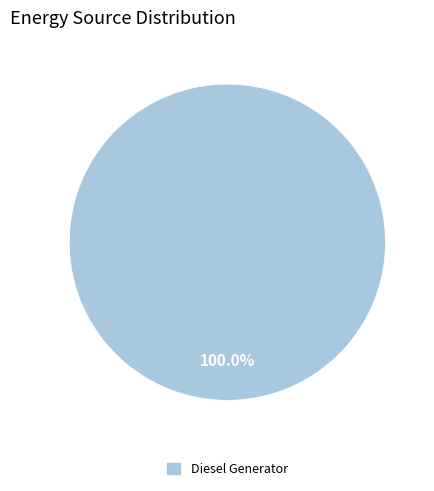

Rank the categories by value from highest to lowest.

Diesel Generator